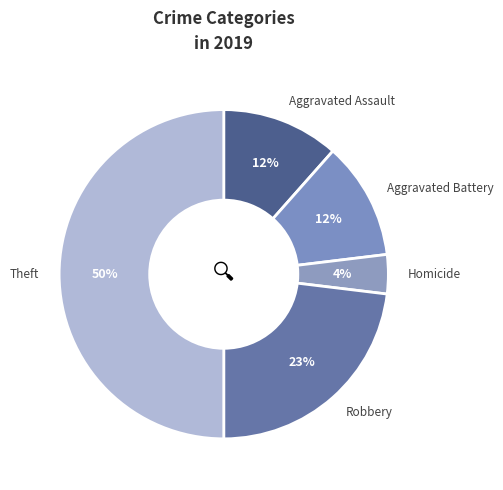

Do Robbery and Homicide together represent more than half of the pie?

No